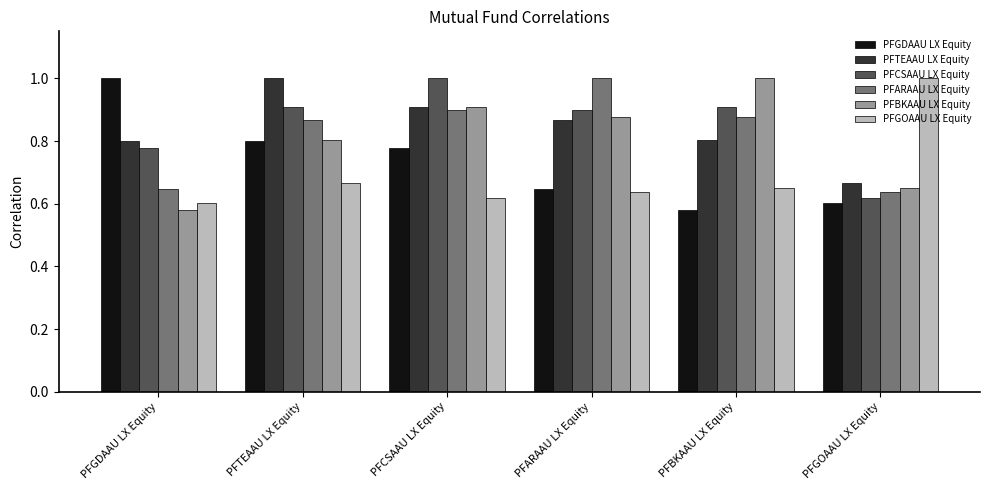

What is the sum of the PFBKAAU LX Equity values at PFGOAAU LX Equity and PFCSAAU LX Equity?

1.6